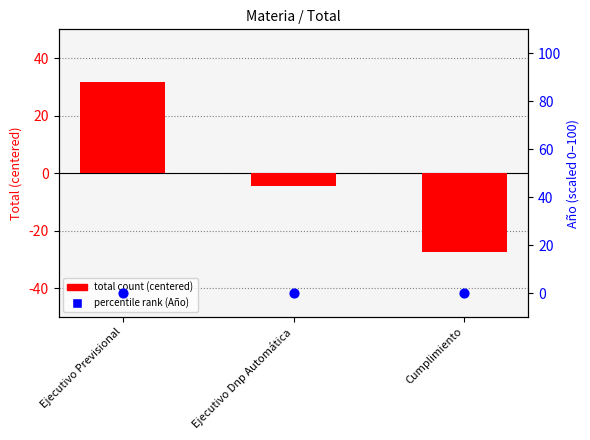

What are all the series names shown in the legend?

total count (centered), percentile rank (Año)